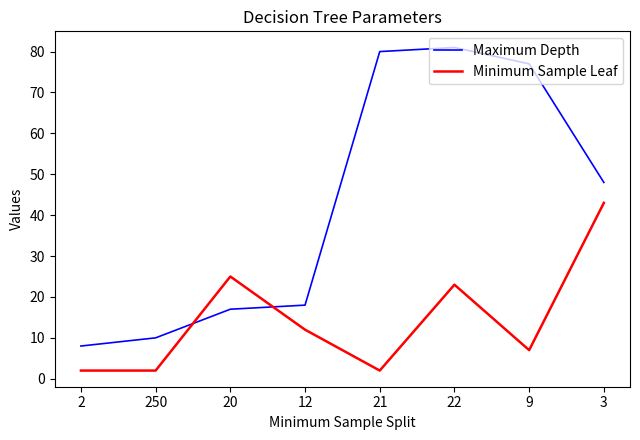

After their last crossing, which series has the higher values: Minimum Sample Leaf or Maximum Depth?

Maximum Depth